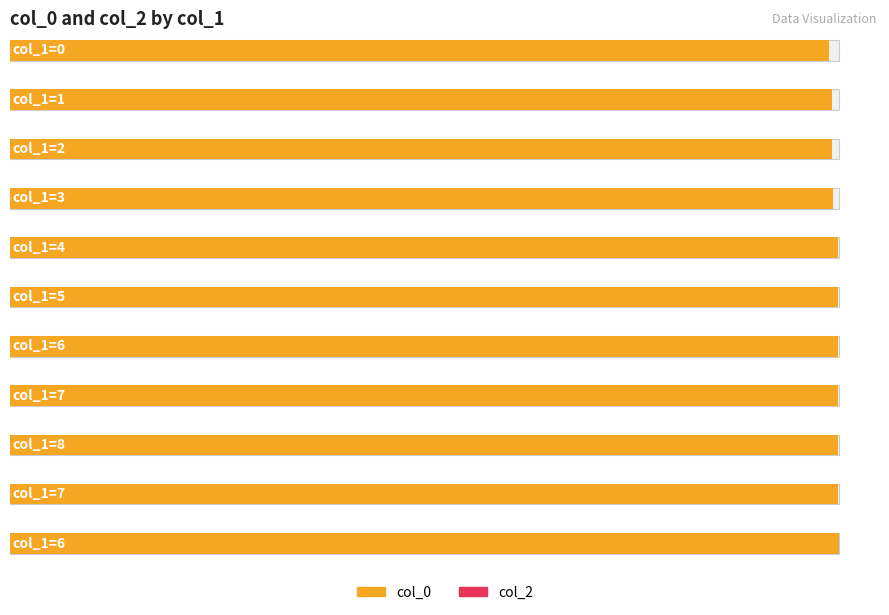

Where does the col_0 series first go above 1535041364?

6